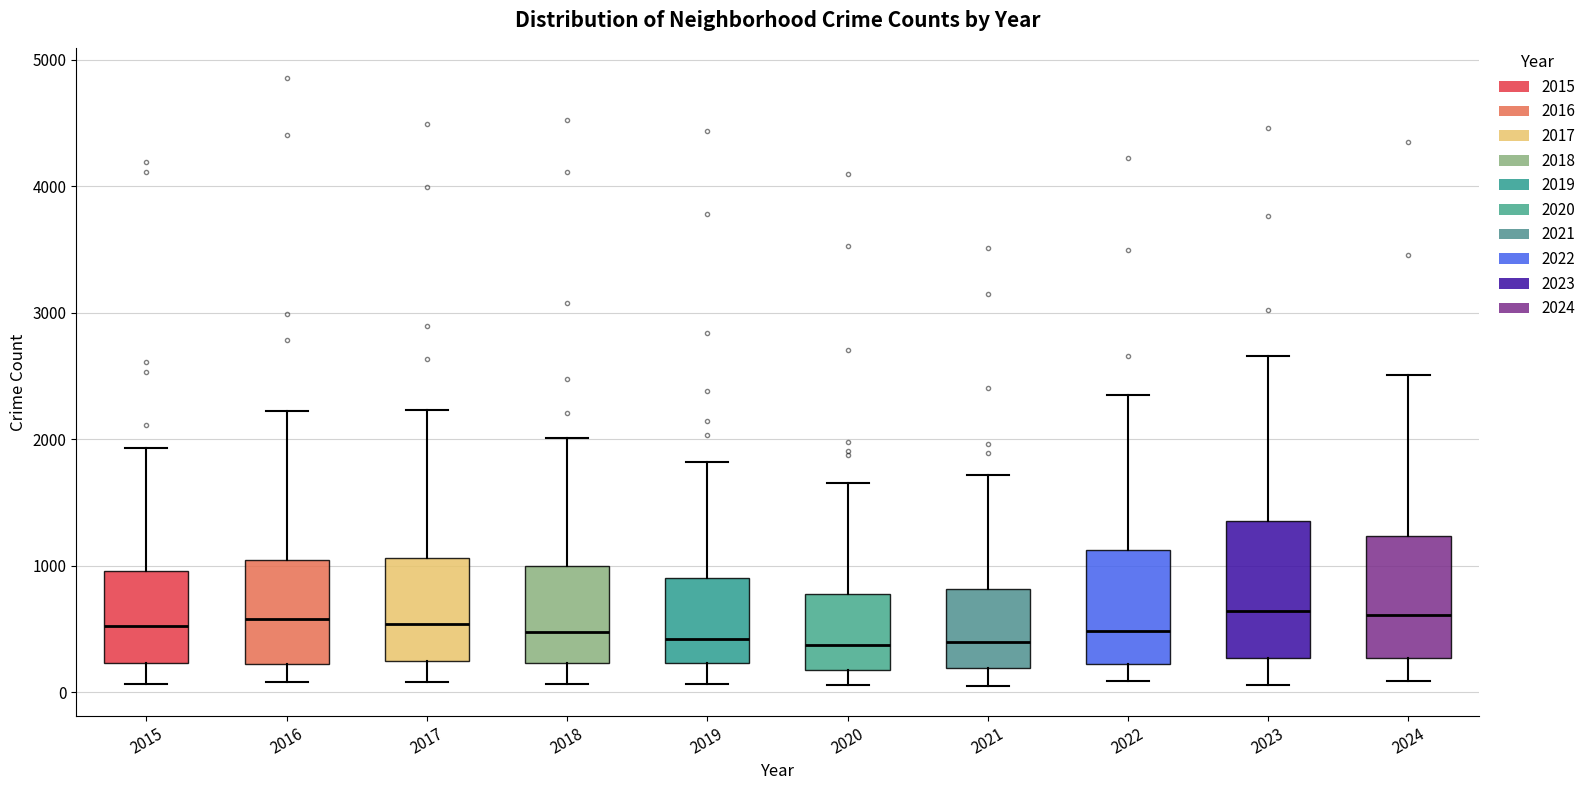

Reading left to right, transcribe this box plot: for each box, give where its median line is, the range the box spans, and where its two whiskers end, as read against the y-axis. The values are not printed on the chart, so give them approximately, as read against the axis.

2015: median 500, box 200 to 1000, whiskers 100 to 1900
2016: median 600, box 200 to 1000, whiskers 100 to 2200
2017: median 500, box 300 to 1100, whiskers 100 to 2200
2018: median 500, box 200 to 1000, whiskers 100 to 2000
2019: median 400, box 200 to 900, whiskers 100 to 1800
2020: median 400, box 200 to 800, whiskers 100 to 1700
2021: median 400, box 200 to 800, whiskers 100 to 1700
2022: median 500, box 200 to 1100, whiskers 100 to 2300
2023: median 600, box 300 to 1400, whiskers 100 to 2700
2024: median 600, box 300 to 1200, whiskers 100 to 2500